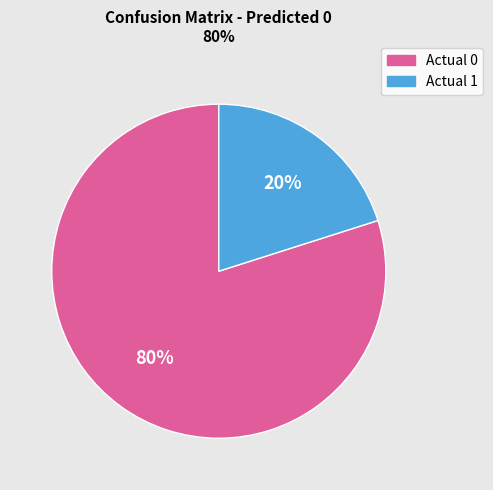

What is the majority slice?

Actual 0